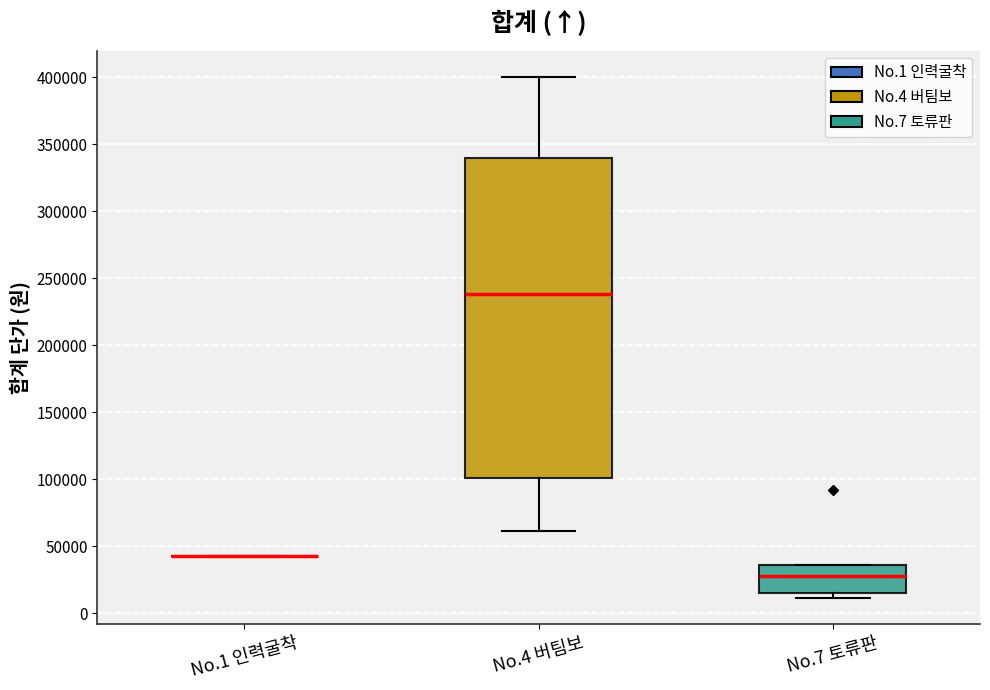

Where does the median line of the box for No.7 토류판 sit on the y-axis? The values are not printed on the chart, so give them approximately, as read against the axis.

30000